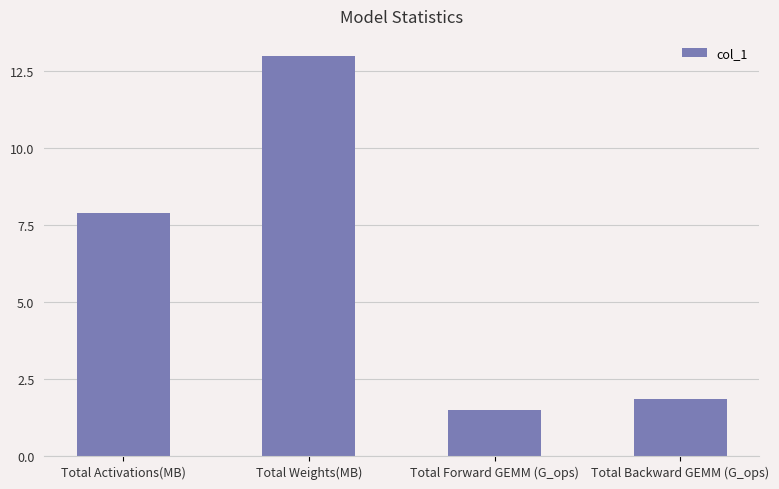

Does the chart contain stacked bars?

No